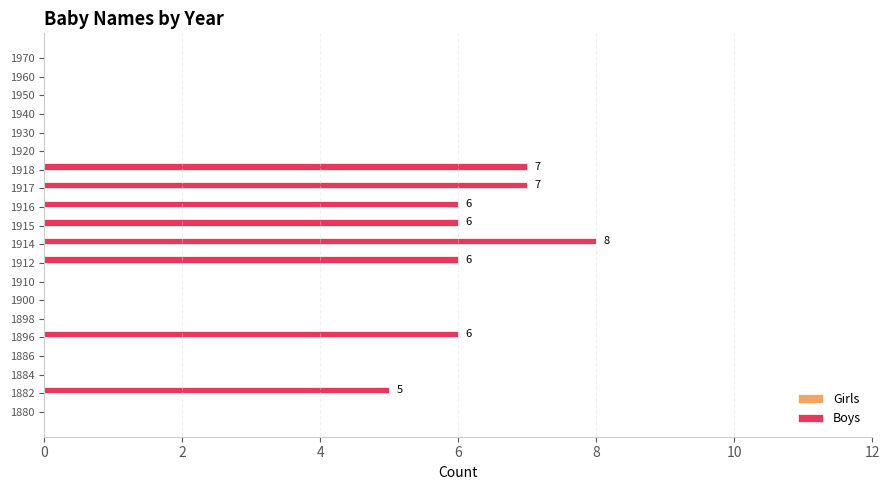

What is the greatest value displayed?

8